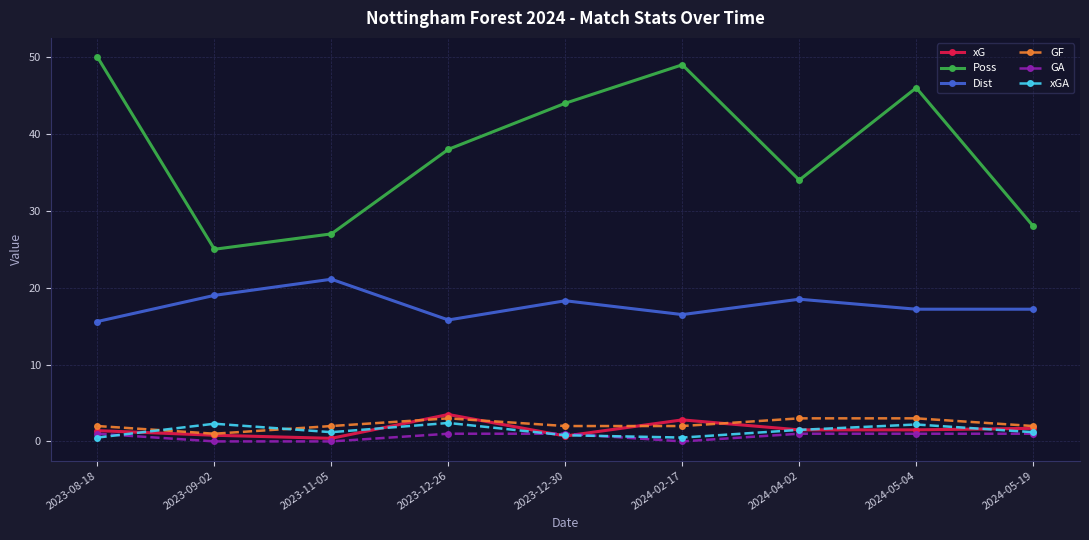

Between 2023-11-05 and 2023-12-26, which series saw the biggest shift?

Poss